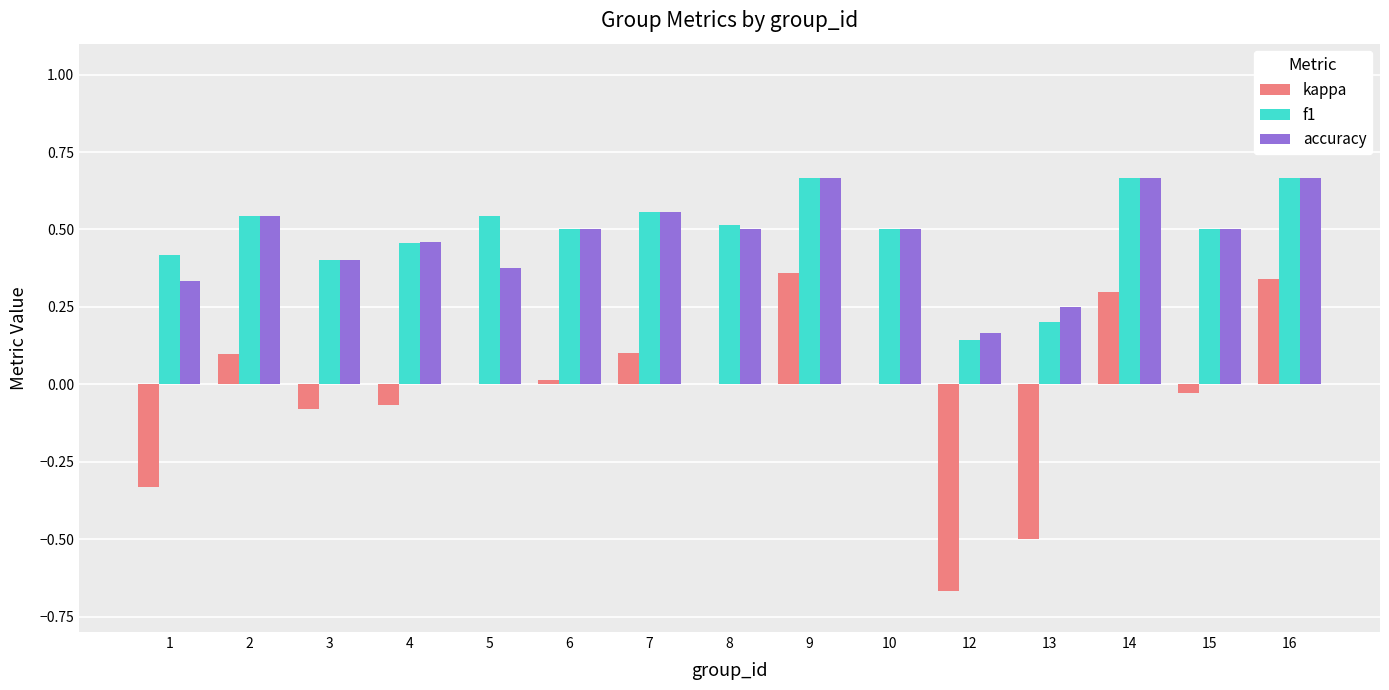

What is the sum of all f1 values?

7.3